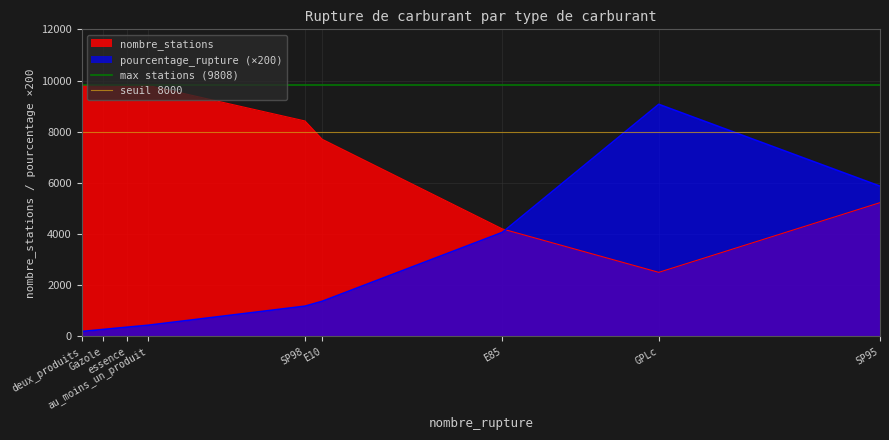

Which series ends up on top after the final intersection of pourcentage_rupture (×200) and nombre_stations?

pourcentage_rupture (×200)